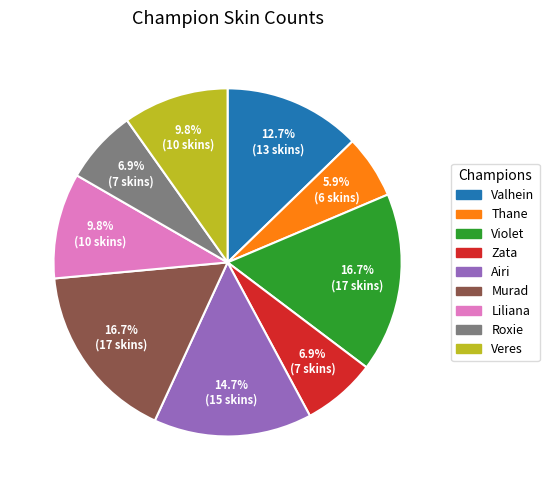

To the nearest percent, what is the average slice percentage?

11%